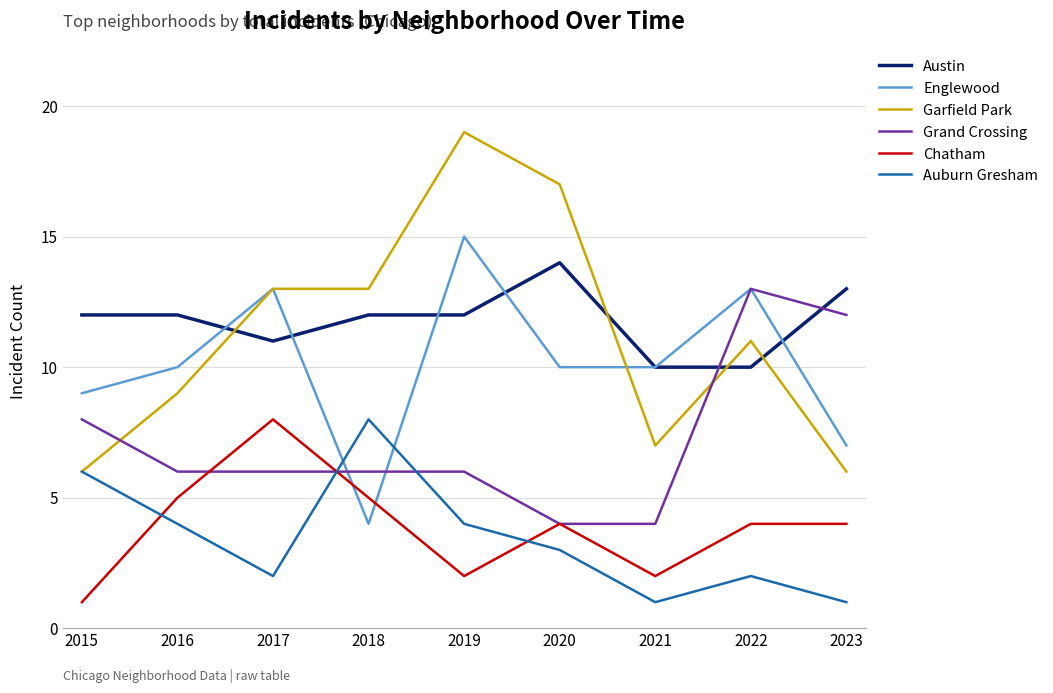

What is the average value of the Grand Crossing series?

7